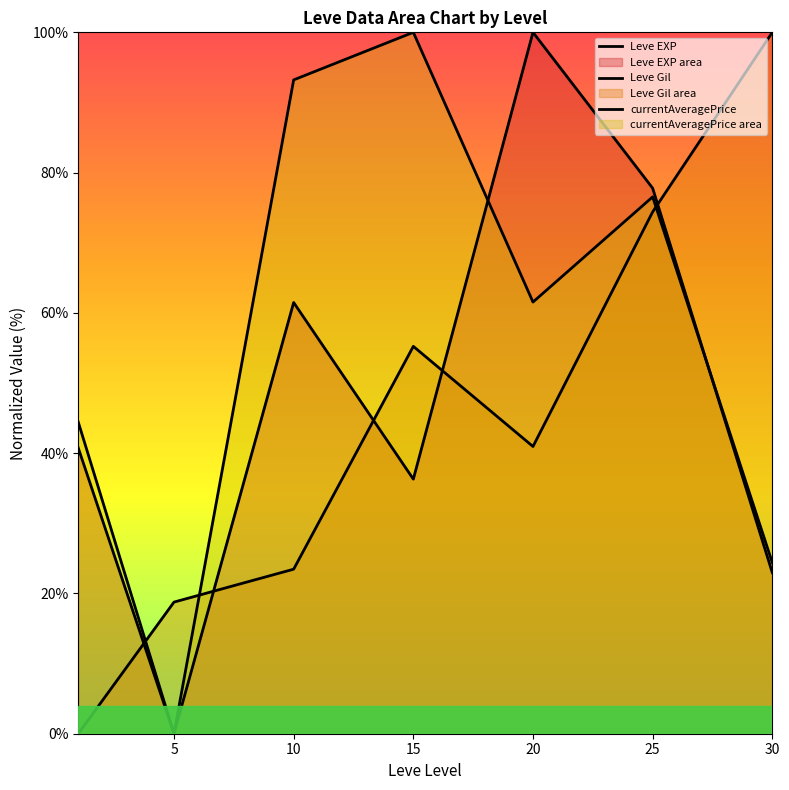

How many interior local valleys does the Leve Gil series have?

1